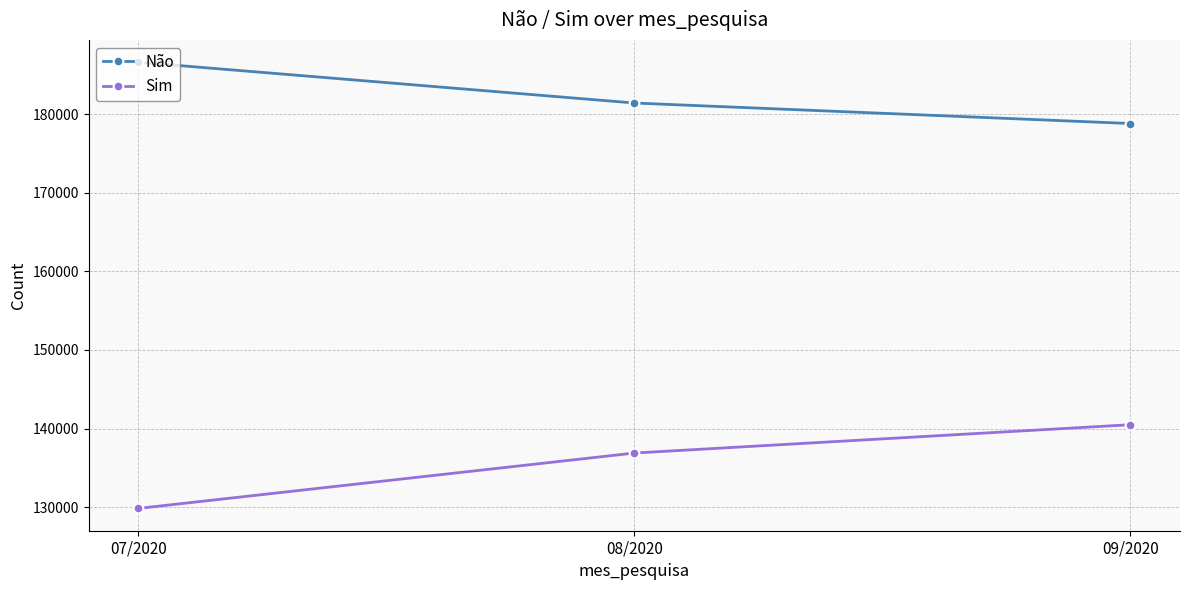

At 07/2020, list the series in order from largest to smallest.

Não, Sim